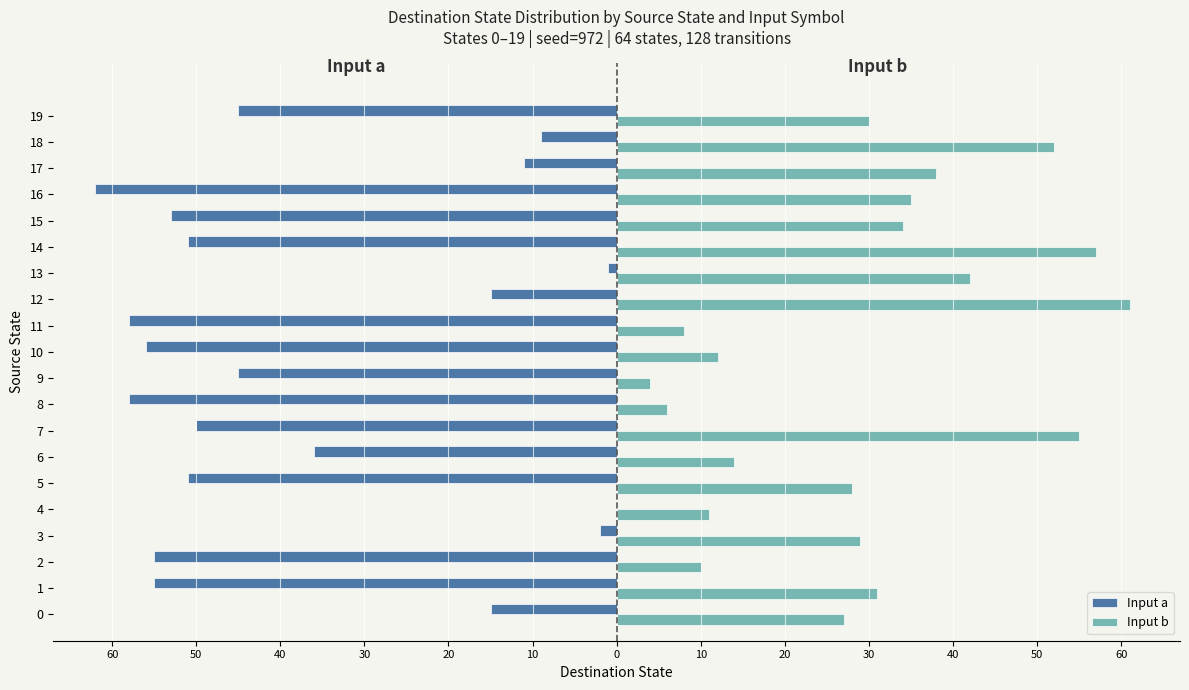

What are all the series names shown in the legend?

Input a, Input b